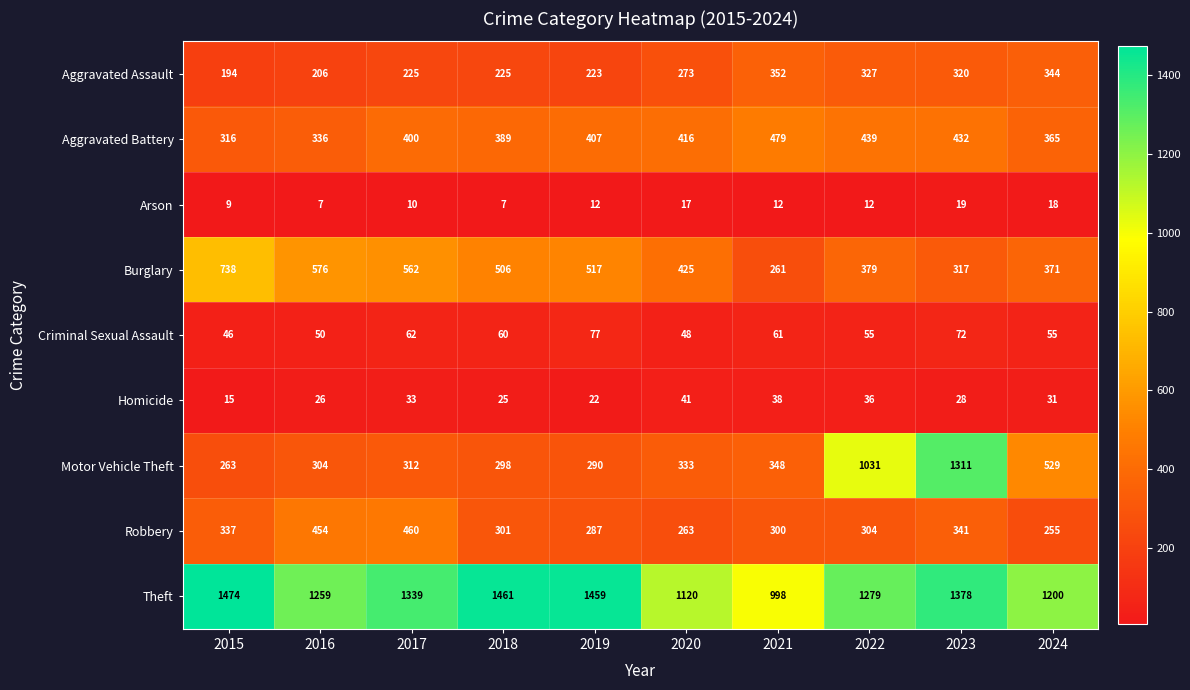

The value of Criminal Sexual Assault at 2016 is 11. True or false?

False